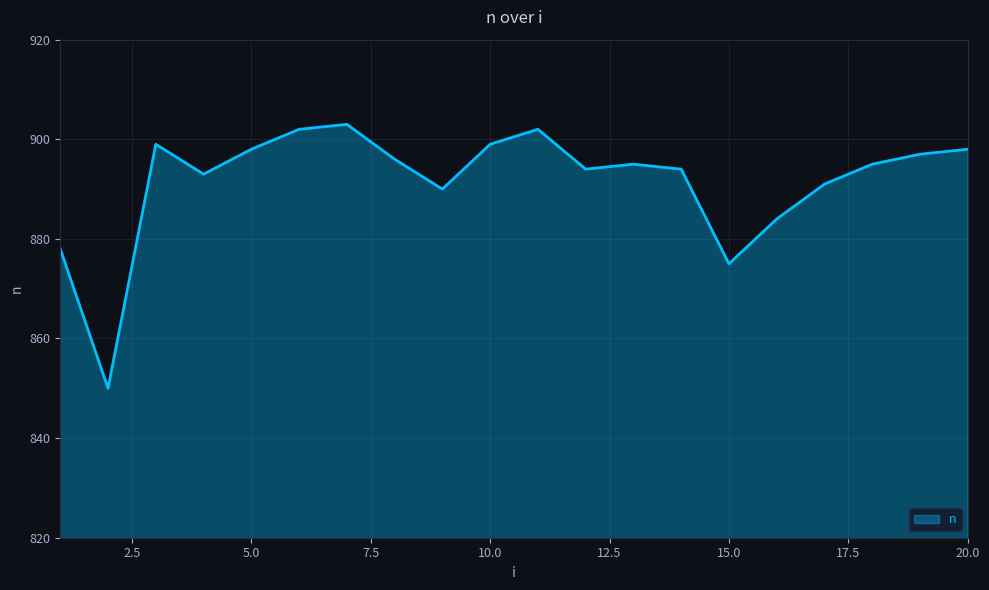

How many distinct data groups are displayed?

1